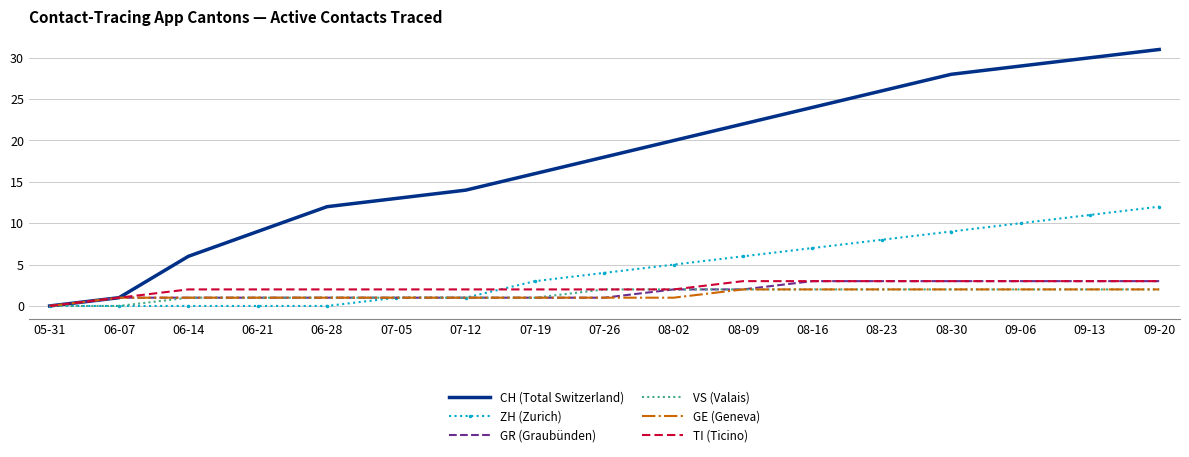

Which series has the largest total across all categories?

CH (Total Switzerland)